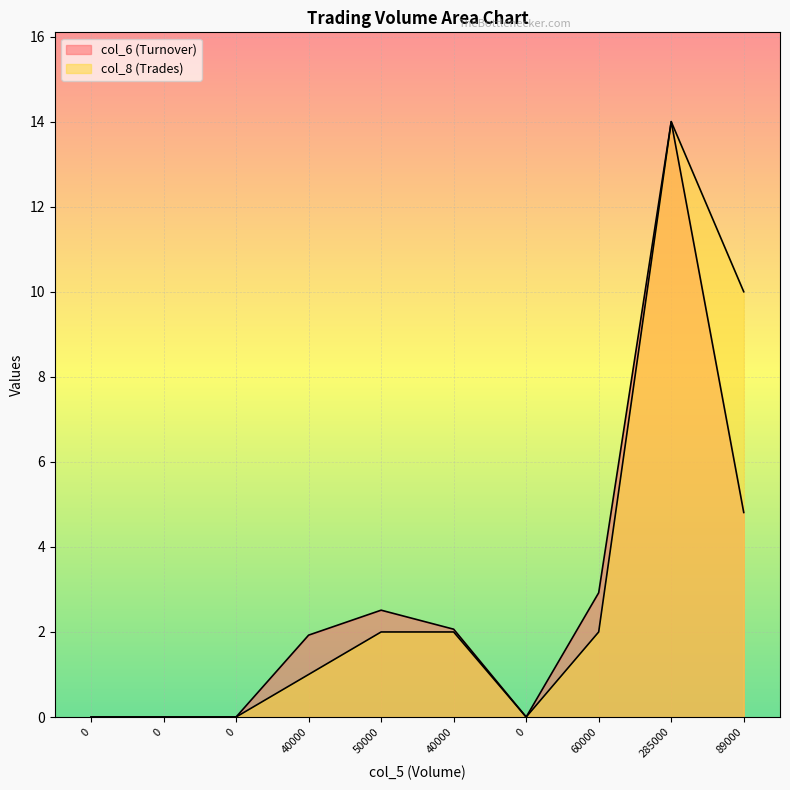

Does the chart display data point markers on the line(s)?

No